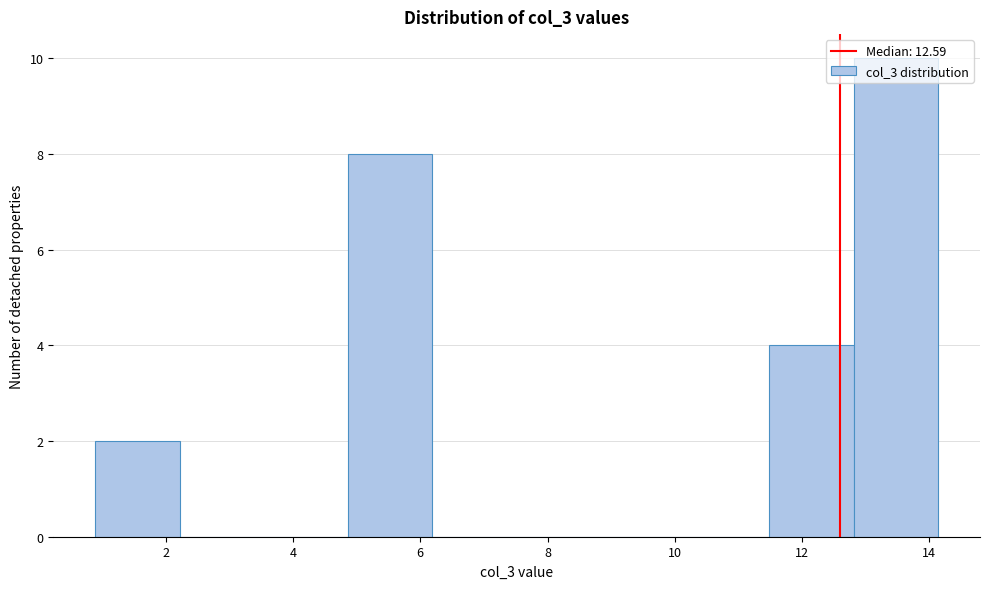

Reading left to right, transcribe this chart: for each bar, give the range it covers on the x-axis and its height. Neither the bar edges nor the heights are printed on the chart, so give them approximately, as read against the axes.

0.8 to 2.2: 2
2.2 to 3.6: 0
3.6 to 4.8: 0
4.8 to 6.2: 8
6.2 to 7.6: 0
7.6 to 8.8: 0
8.8 to 10.2: 0
10.2 to 11.4: 0
11.4 to 12.8: 4
12.8 to 14.2: 10